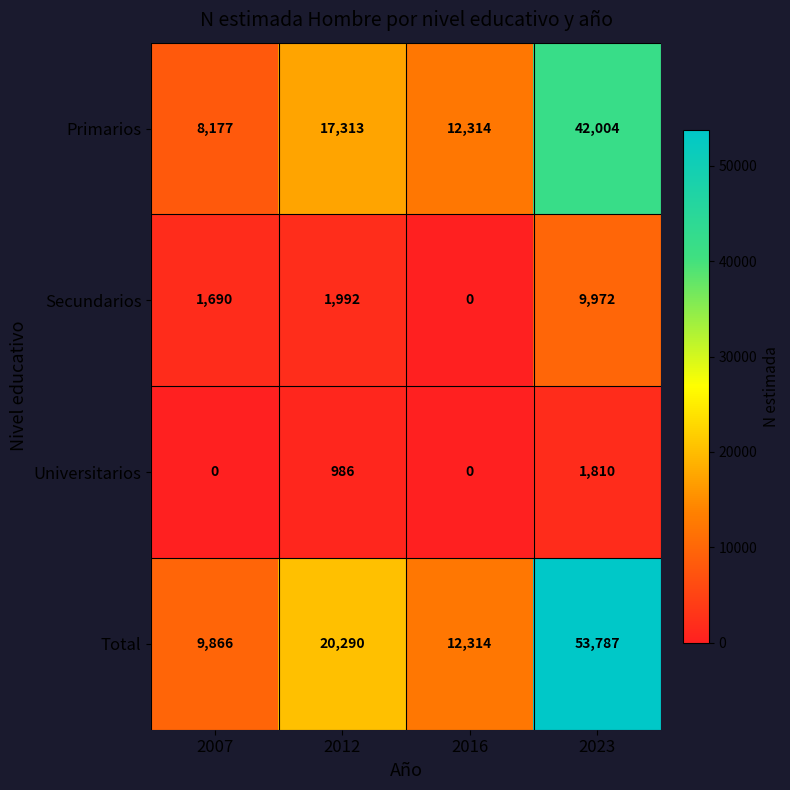

Is it true that Universitarios equals 823 at 2007?

False